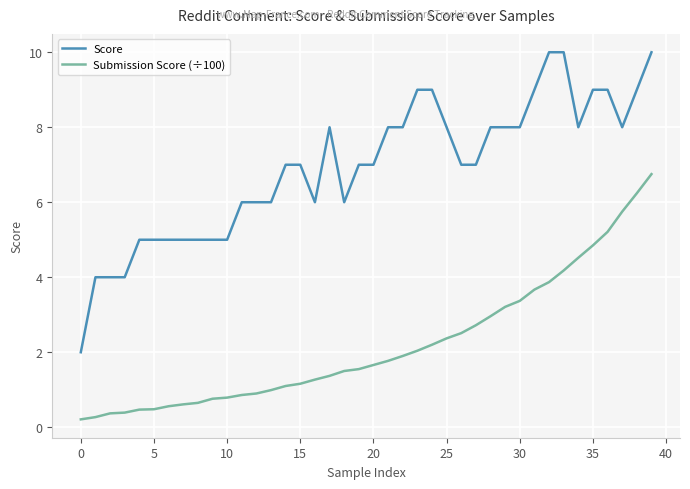

True or false: Score and Submission Score (÷100) intersect in this chart.

False